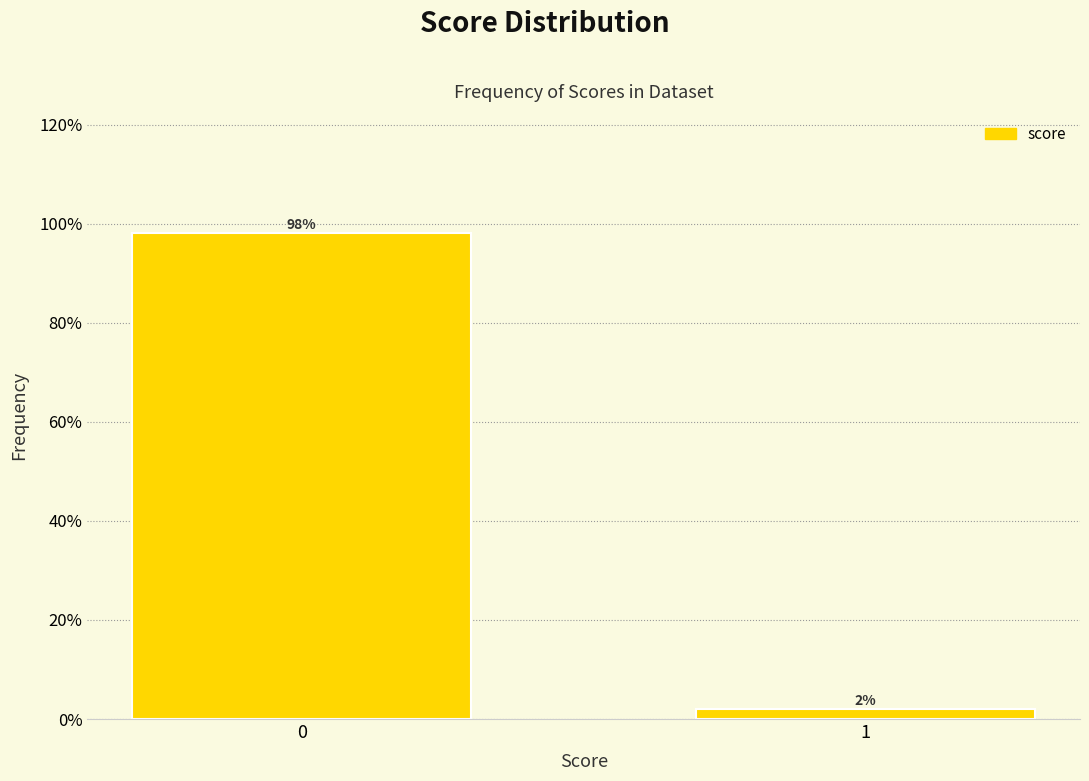

Reading left to right, transcribe all the data shown in this chart.

0=98.0	1=2.0